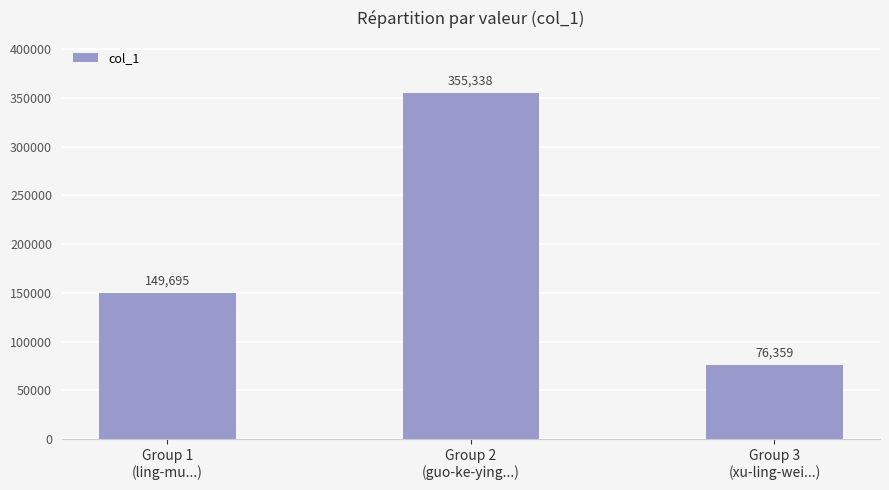

Approximately how many times larger is the value at Group 1
(ling-mu...) compared to Group 2
(guo-ke-ying...)?

0.4